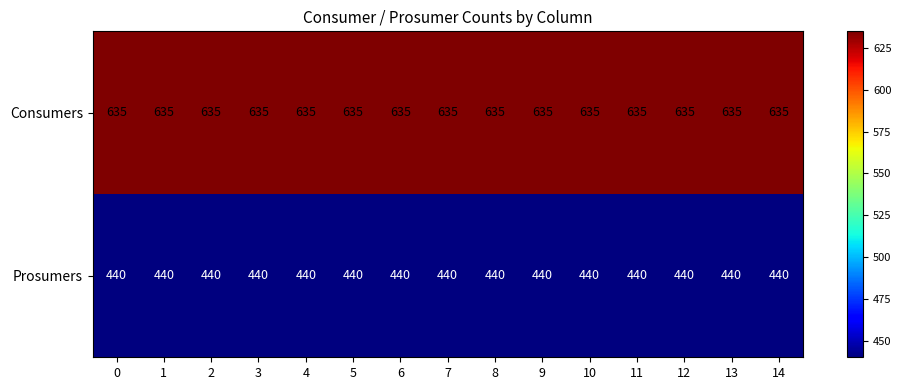

What is the smallest value displayed?

440